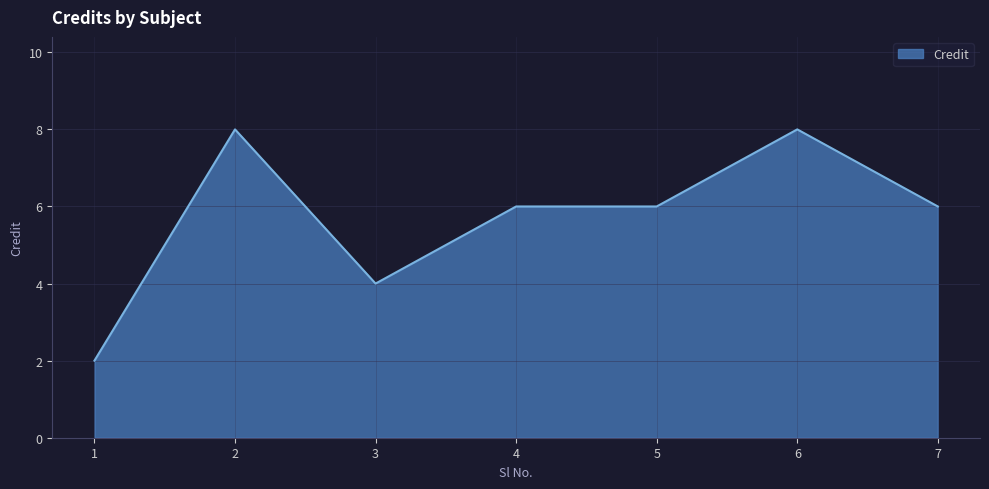

What is the average value?

6